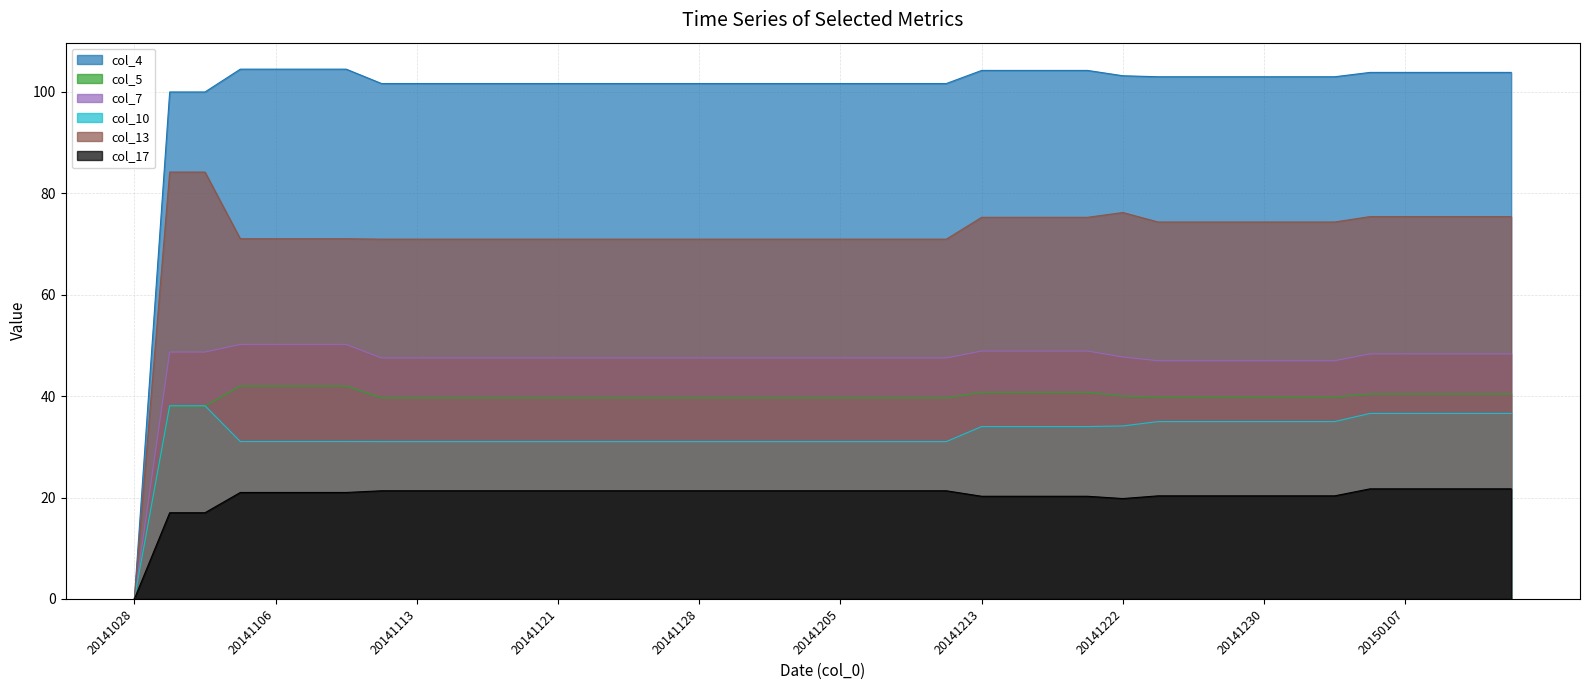

Reading left to right, what are all the values shown in this chart?

col_4: 20141028=0.0	20141030=100.0	20141101=100.0	20141103=104.5	20141106=104.5	20141107=104.5	20141109=104.5	20141111=101.7	20141113=101.7	20141115=101.7	20141117=101.7	20141119=101.7	20141121=101.7	20141122=101.7	20141124=101.7	20141126=101.7	20141128=101.7	20141129=101.7	20141202=101.7	20141203=101.7	20141205=101.7	20141207=101.7	20141209=101.7	20141210=101.7	20141213=104.2	20141216=104.2	20141217=104.2	20141220=104.2	20141222=103.2	20141223=103.0	20141226=103.0	20141228=103.0	20141230=103.0	20150102=103.0	20150104=103.0	20150105=103.9	20150107=103.9	20150110=103.9	20150113=103.9	20150114=103.9
col_5: 20141028=0.0	20141030=38.0	20141101=38.0	20141103=42.0	20141106=42.0	20141107=42.0	20141109=42.0	20141111=39.7	20141113=39.7	20141115=39.7	20141117=39.7	20141119=39.7	20141121=39.7	20141122=39.7	20141124=39.7	20141126=39.7	20141128=39.7	20141129=39.7	20141202=39.7	20141203=39.7	20141205=39.7	20141207=39.7	20141209=39.7	20141210=39.7	20141213=40.8	20141216=40.8	20141217=40.8	20141220=40.8	20141222=40.0	20141223=39.8	20141226=39.8	20141228=39.8	20141230=39.8	20150102=39.8	20150104=39.8	20150105=40.4	20150107=40.4	20150110=40.4	20150113=40.4	20150114=40.4
col_7: 20141028=0.0	20141030=48.7	20141101=48.7	20141103=50.2	20141106=50.2	20141107=50.2	20141109=50.2	20141111=47.5	20141113=47.5	20141115=47.5	20141117=47.5	20141119=47.5	20141121=47.5	20141122=47.5	20141124=47.5	20141126=47.5	20141128=47.5	20141129=47.5	20141202=47.5	20141203=47.5	20141205=47.5	20141207=47.5	20141209=47.5	20141210=47.5	20141213=48.9	20141216=48.9	20141217=48.9	20141220=48.9	20141222=47.7	20141223=47.0	20141226=47.0	20141228=47.0	20141230=47.0	20150102=47.0	20150104=47.0	20150105=48.3	20150107=48.3	20150110=48.3	20150113=48.3	20150114=48.3
col_10: 20141028=0.0	20141030=38.1	20141101=38.1	20141103=31.1	20141106=31.1	20141107=31.1	20141109=31.1	20141111=31.0	20141113=31.0	20141115=31.0	20141117=31.0	20141119=31.0	20141121=31.0	20141122=31.0	20141124=31.0	20141126=31.0	20141128=31.0	20141129=31.0	20141202=31.0	20141203=31.0	20141205=31.0	20141207=31.0	20141209=31.0	20141210=31.0	20141213=34.0	20141216=34.0	20141217=34.0	20141220=34.0	20141222=34.1	20141223=35.0	20141226=35.0	20141228=35.0	20141230=35.0	20150102=35.0	20150104=35.0	20150105=36.6	20150107=36.6	20150110=36.6	20150113=36.6	20150114=36.6
col_13: 20141028=0.0	20141030=84.2	20141101=84.2	20141103=71.0	20141106=71.0	20141107=71.0	20141109=71.0	20141111=71.0	20141113=71.0	20141115=71.0	20141117=71.0	20141119=71.0	20141121=71.0	20141122=71.0	20141124=71.0	20141126=71.0	20141128=71.0	20141129=71.0	20141202=71.0	20141203=71.0	20141205=71.0	20141207=71.0	20141209=71.0	20141210=71.0	20141213=75.3	20141216=75.3	20141217=75.3	20141220=75.3	20141222=76.2	20141223=74.3	20141226=74.3	20141228=74.3	20141230=74.3	20150102=74.3	20150104=74.3	20150105=75.4	20150107=75.4	20150110=75.4	20150113=75.4	20150114=75.4
col_17: 20141028=0.0	20141030=17.0	20141101=17.0	20141103=21.0	20141106=21.0	20141107=21.0	20141109=21.0	20141111=21.3	20141113=21.3	20141115=21.3	20141117=21.3	20141119=21.3	20141121=21.3	20141122=21.3	20141124=21.3	20141126=21.3	20141128=21.3	20141129=21.3	20141202=21.3	20141203=21.3	20141205=21.3	20141207=21.3	20141209=21.3	20141210=21.3	20141213=20.2	20141216=20.2	20141217=20.2	20141220=20.2	20141222=19.8	20141223=20.3	20141226=20.3	20141228=20.3	20141230=20.3	20150102=20.3	20150104=20.3	20150105=21.7	20150107=21.7	20150110=21.7	20150113=21.7	20150114=21.7